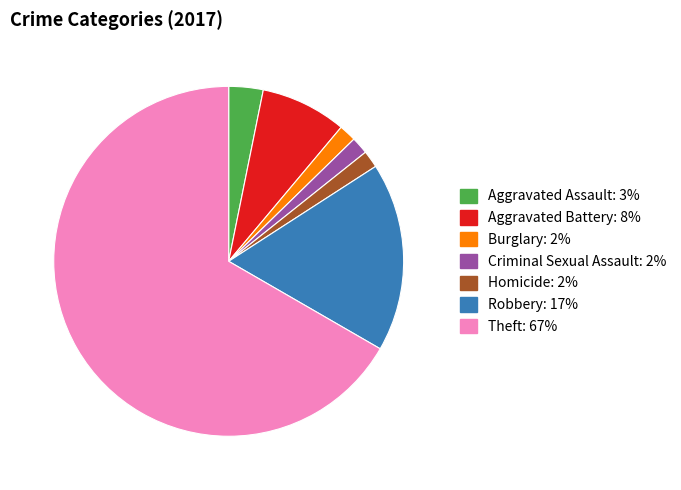

How many segments does this pie chart have?

7